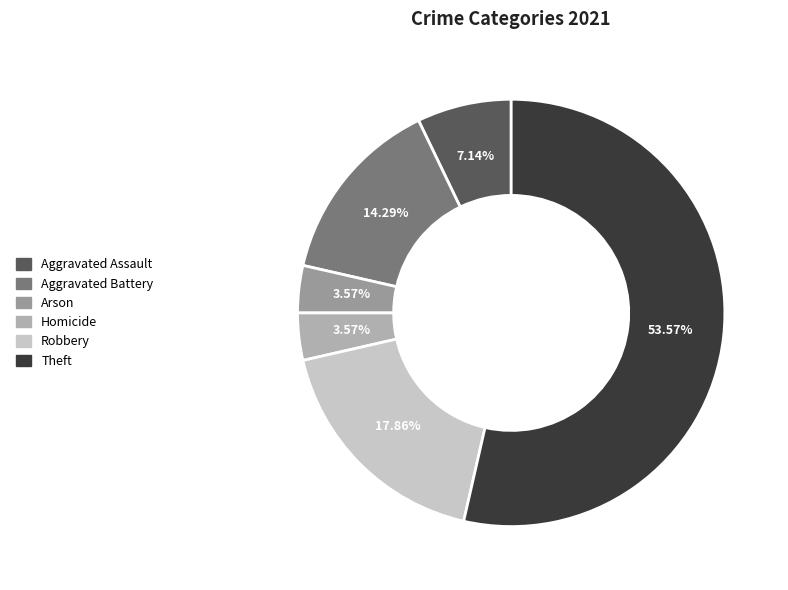

The Aggravated Assault slice represents 7% of the pie. True or false?

True